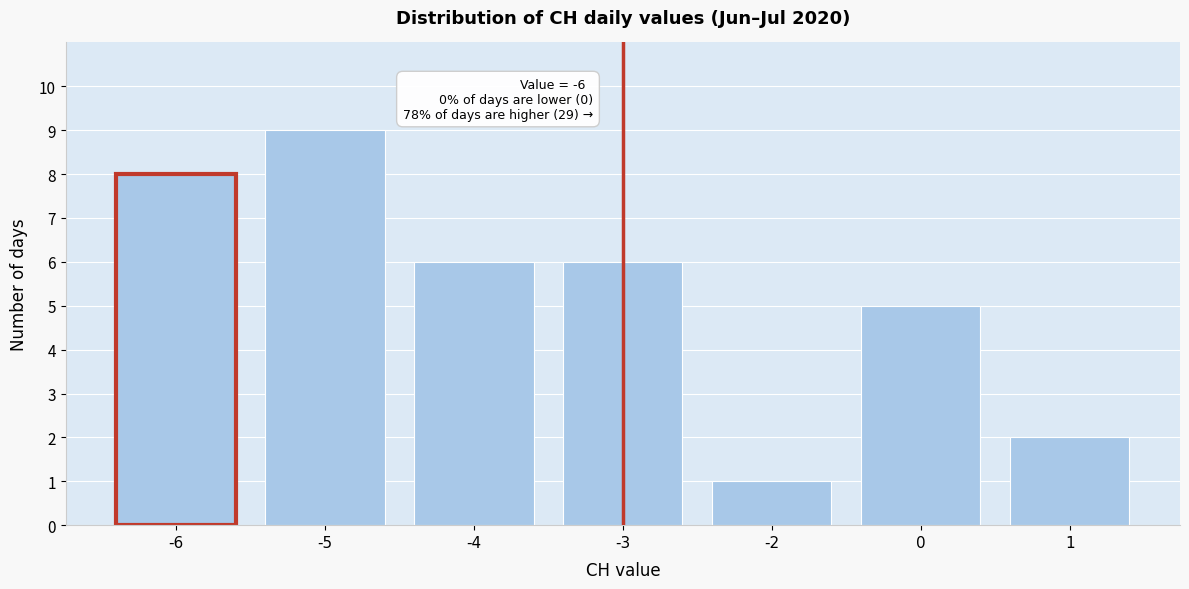

Reading left to right, what are all the values shown in this chart?

-6=8	-5=9	-4=6	-3=6	-2=1	0=5	1=2